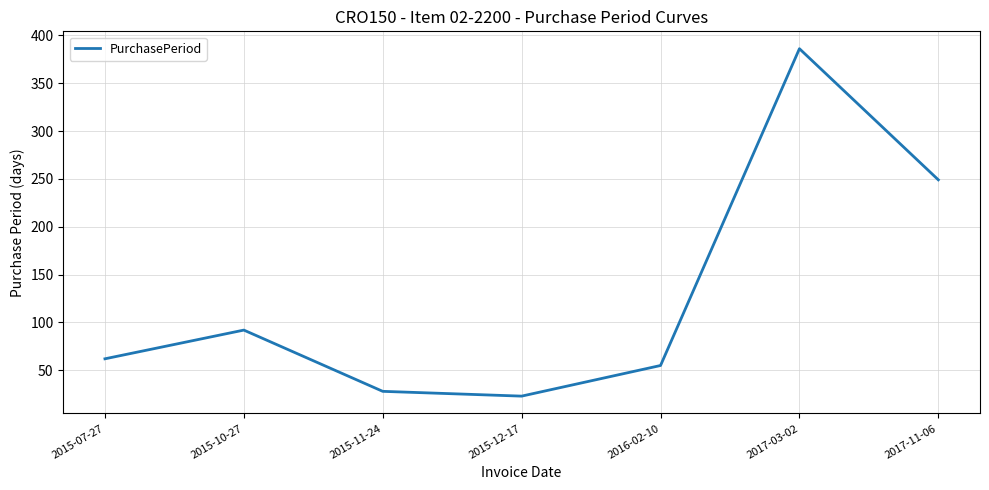

Reading left to right, what are all the values shown in this chart?

2015-07-27=62	2015-10-27=92	2015-11-24=28	2015-12-17=23	2016-02-10=55	2017-03-02=386	2017-11-06=249